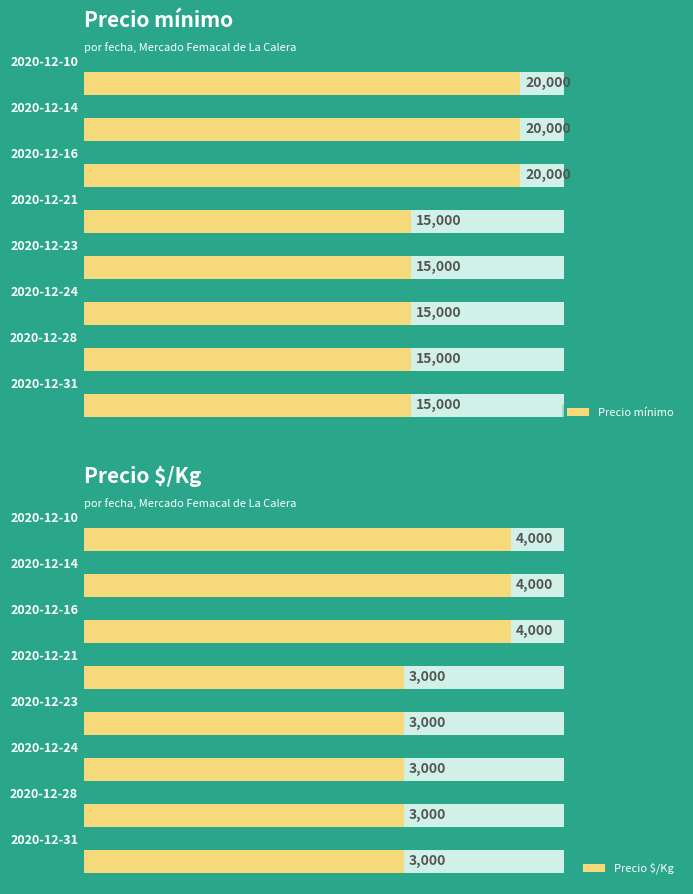

Which series has the largest total across all categories?

Precio mínimo